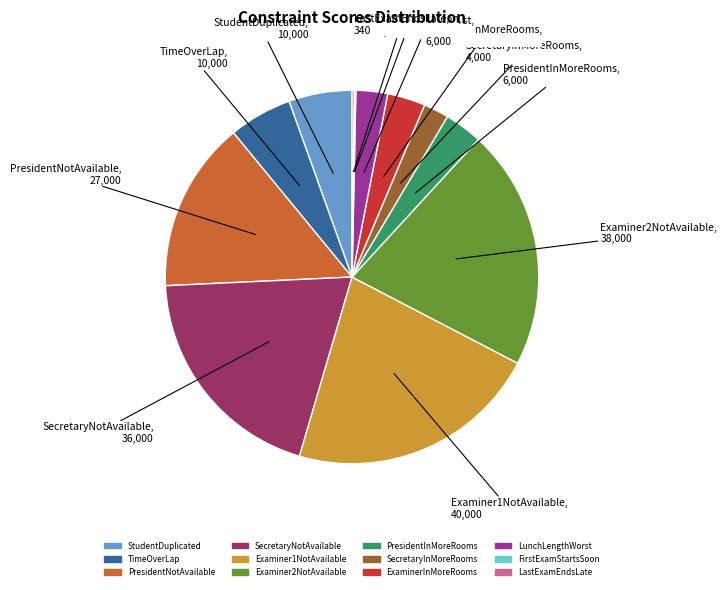

True or false: SecretaryInMoreRooms accounts for 2% of the total.

True